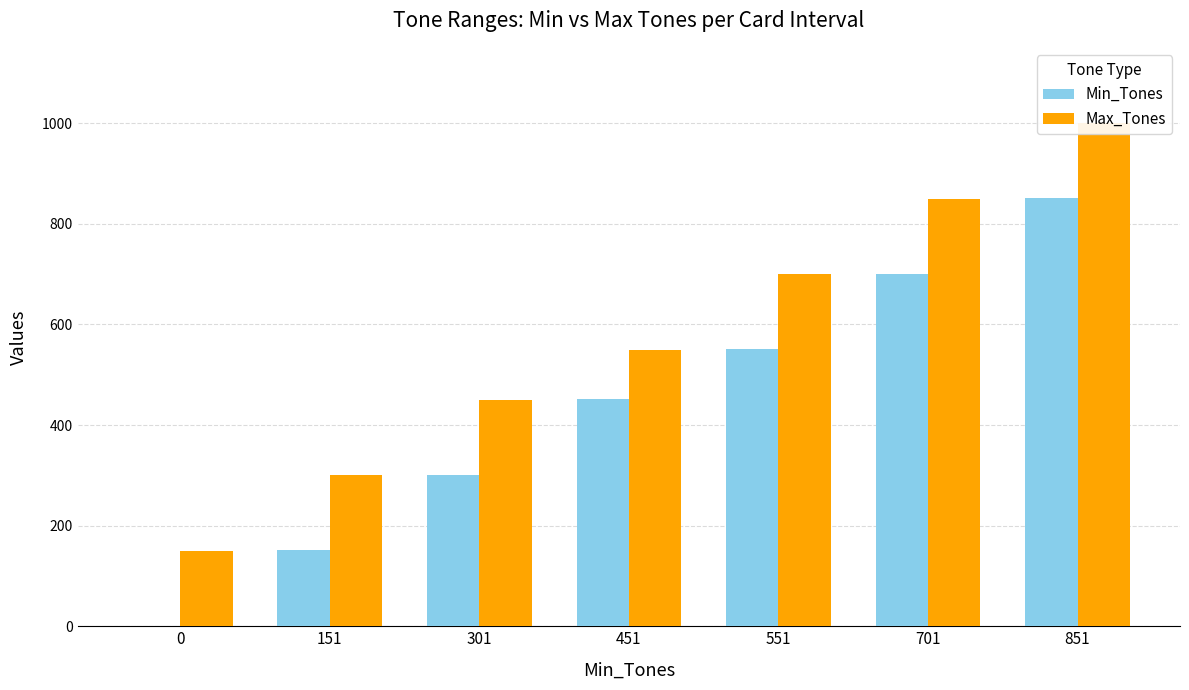

The Max_Tones series shows 144 at 301. True or false?

False